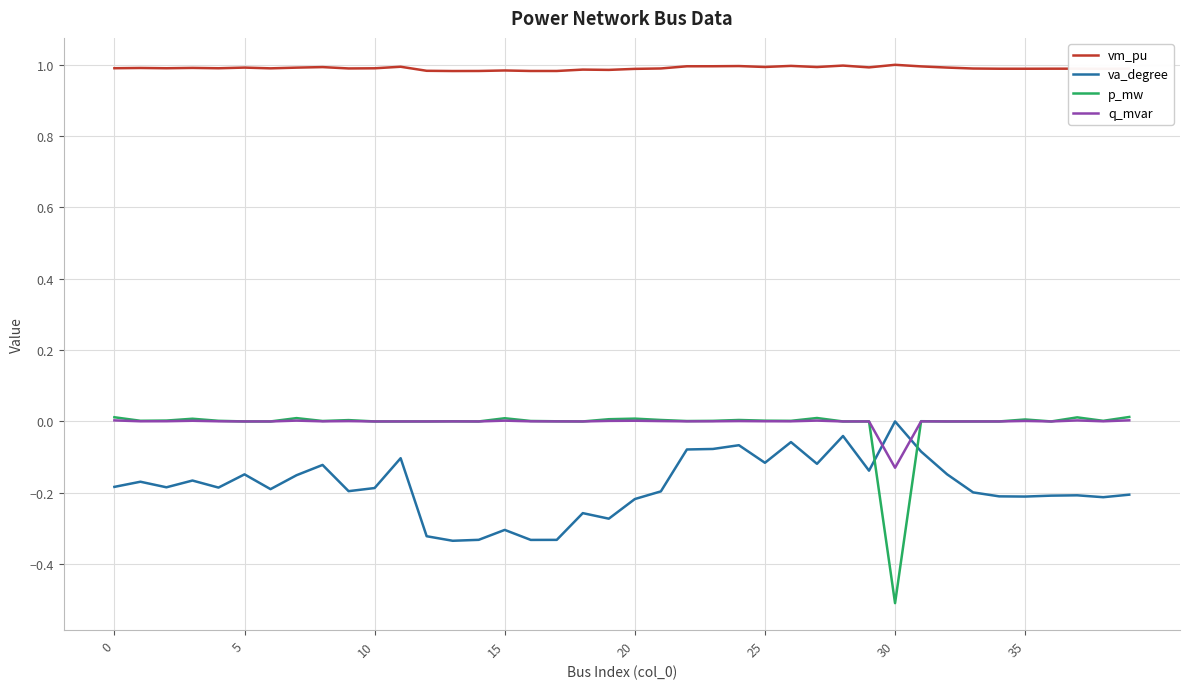

True or false: vm_pu and va_degree cross at least once.

False